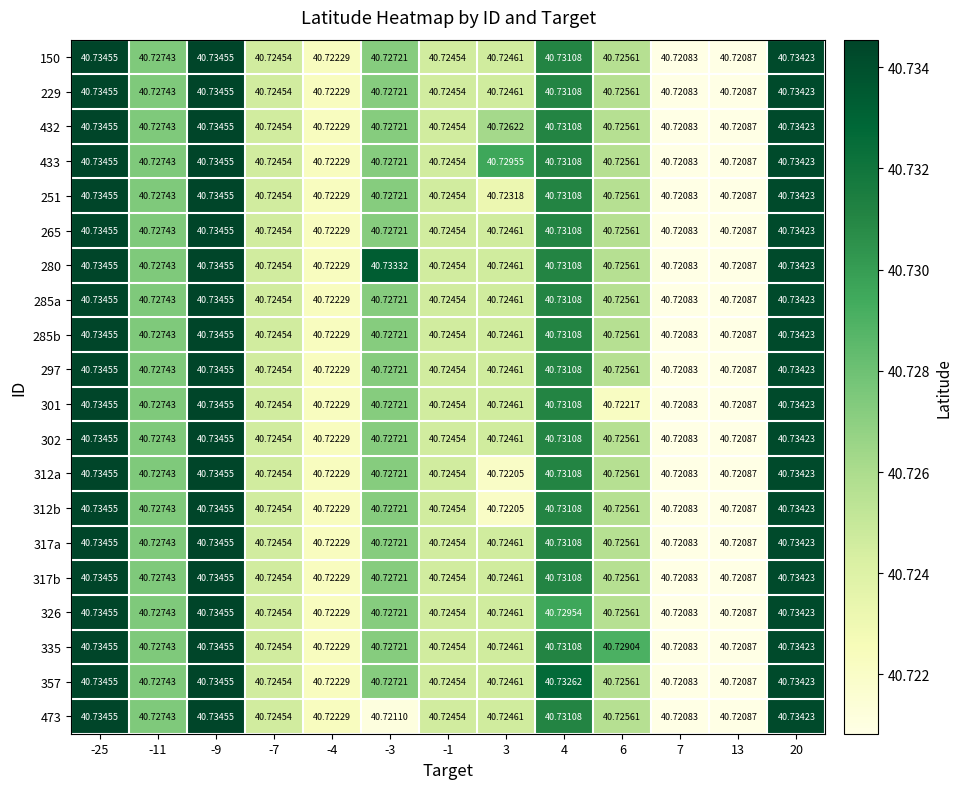

What is the maximum value shown in the chart?

40.7